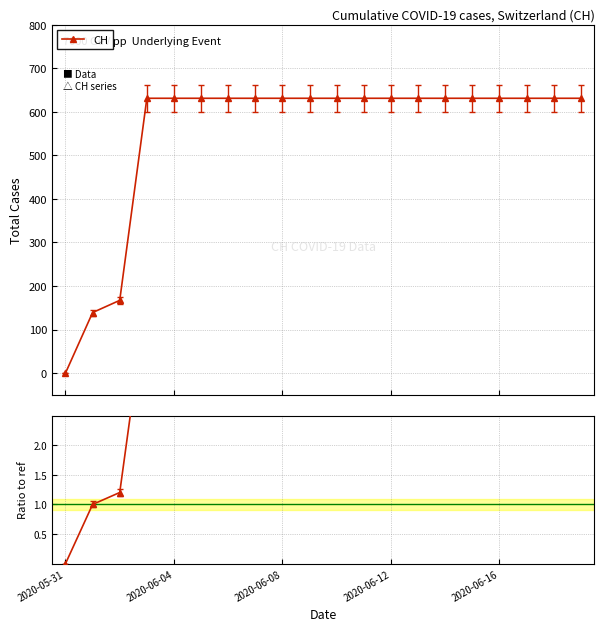

Count the CH / ref values in the range 4 to 5.

17